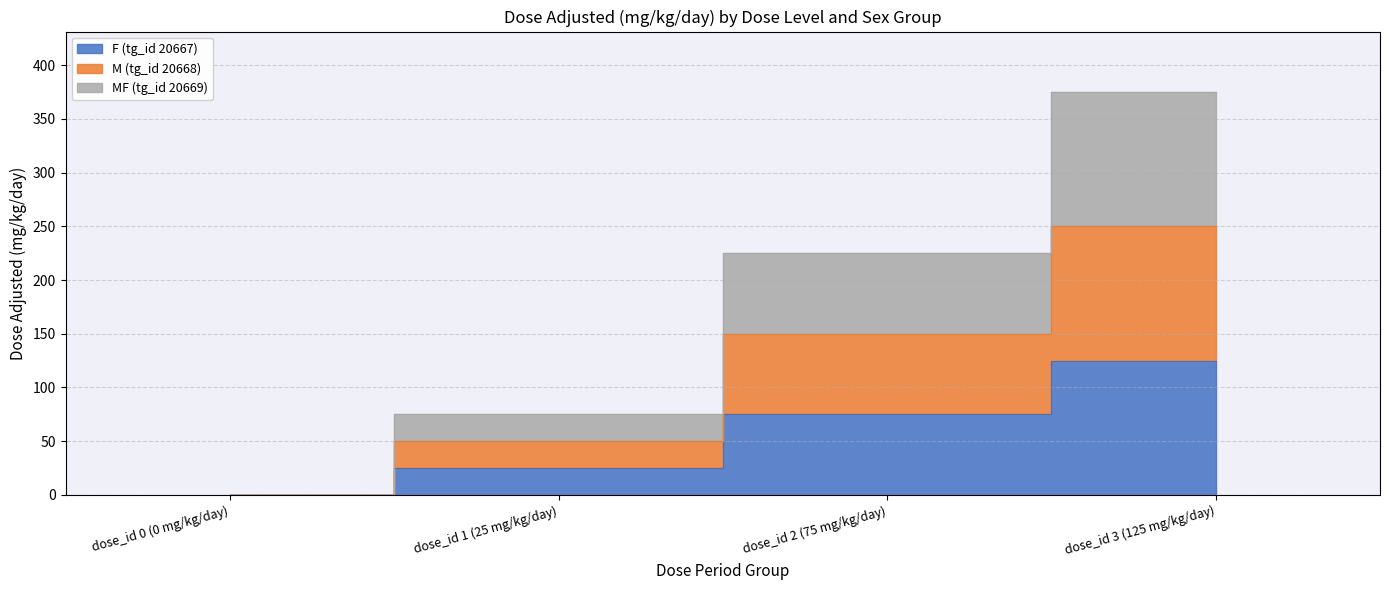

Where does the M (tg_id 20668) series first go above 150?

dose_id 3 (125 mg/kg/day)